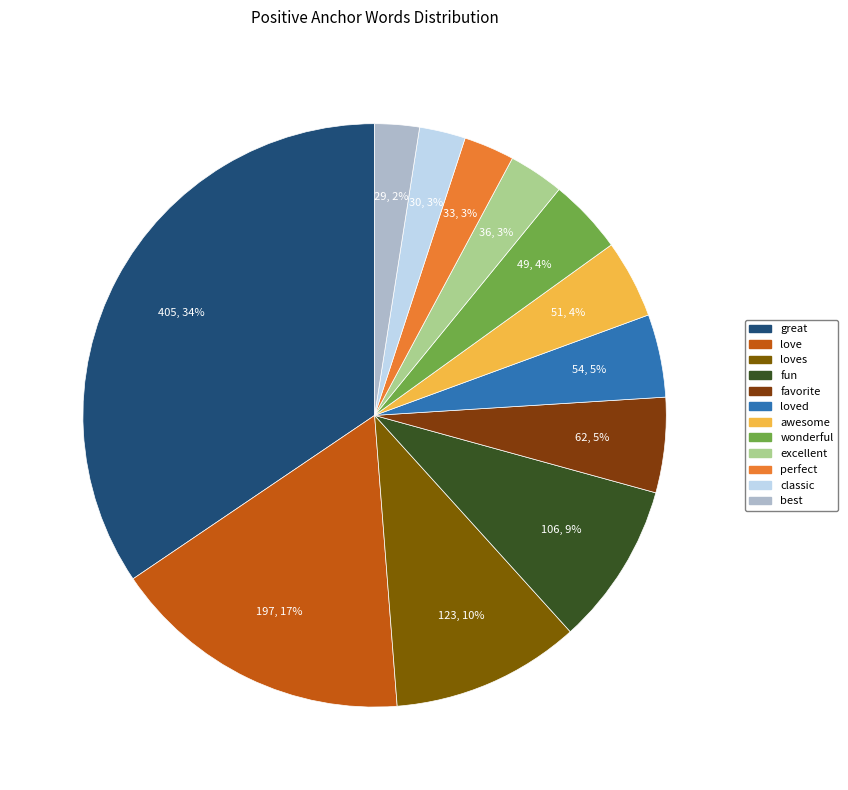

Is there a majority slice in this chart?

No